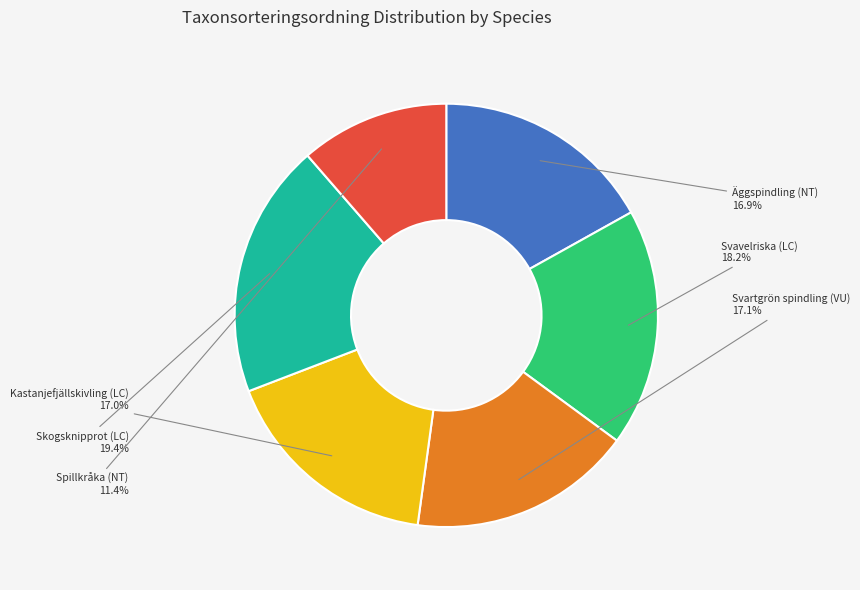

The Kastanjefjällskivling (LC) slice represents 7% of the pie. True or false?

False